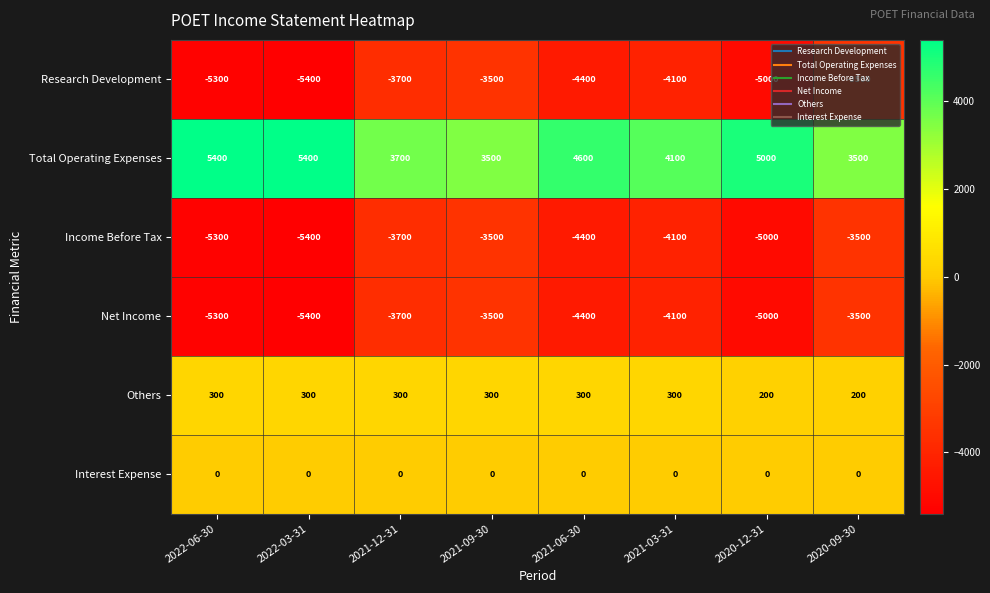

What is the total value across all series at 2022-06-30?

-10200